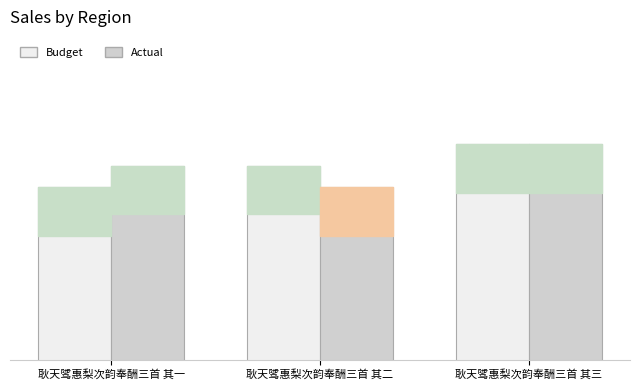

Are the bars horizontal?

No